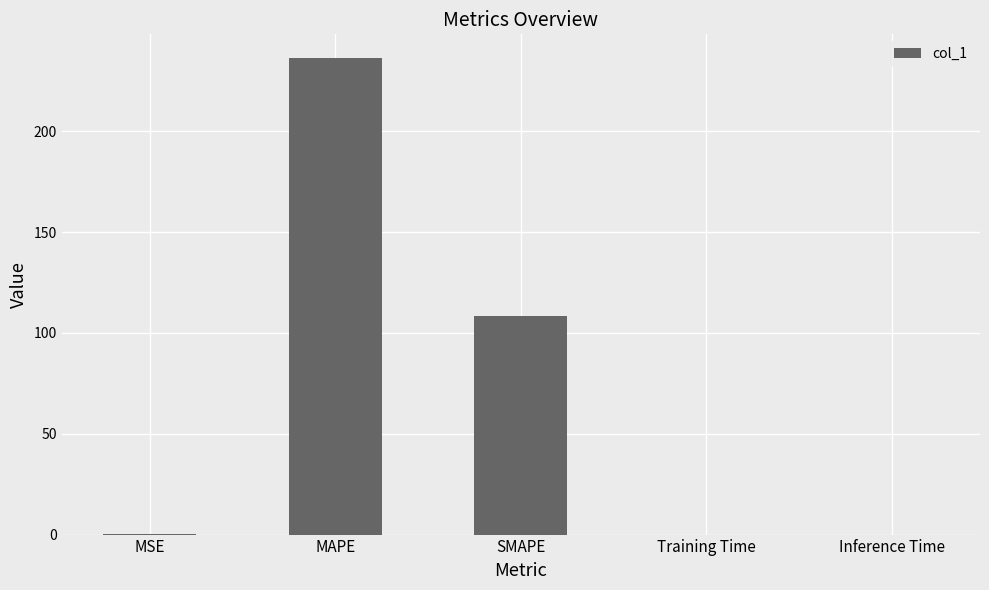

The value at SMAPE is 108.3. True or false?

True